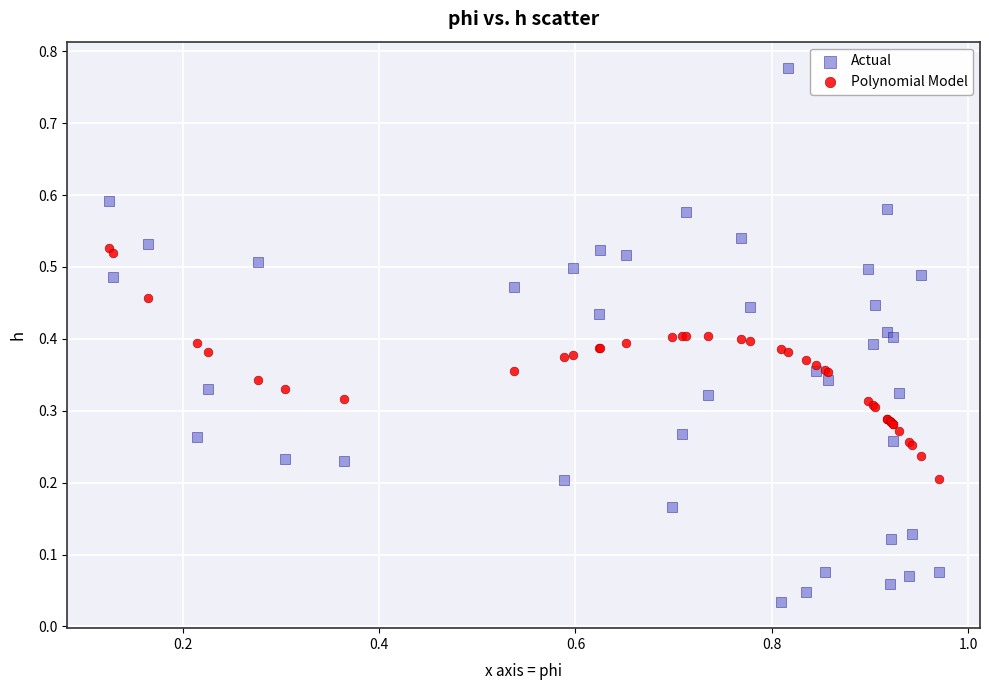

Which series contains the highest Y value?

Actual